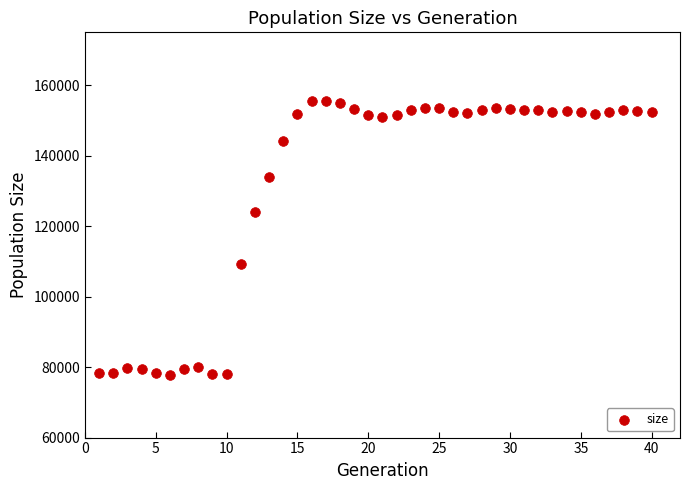

What is the range of X values (max minus min)?

39